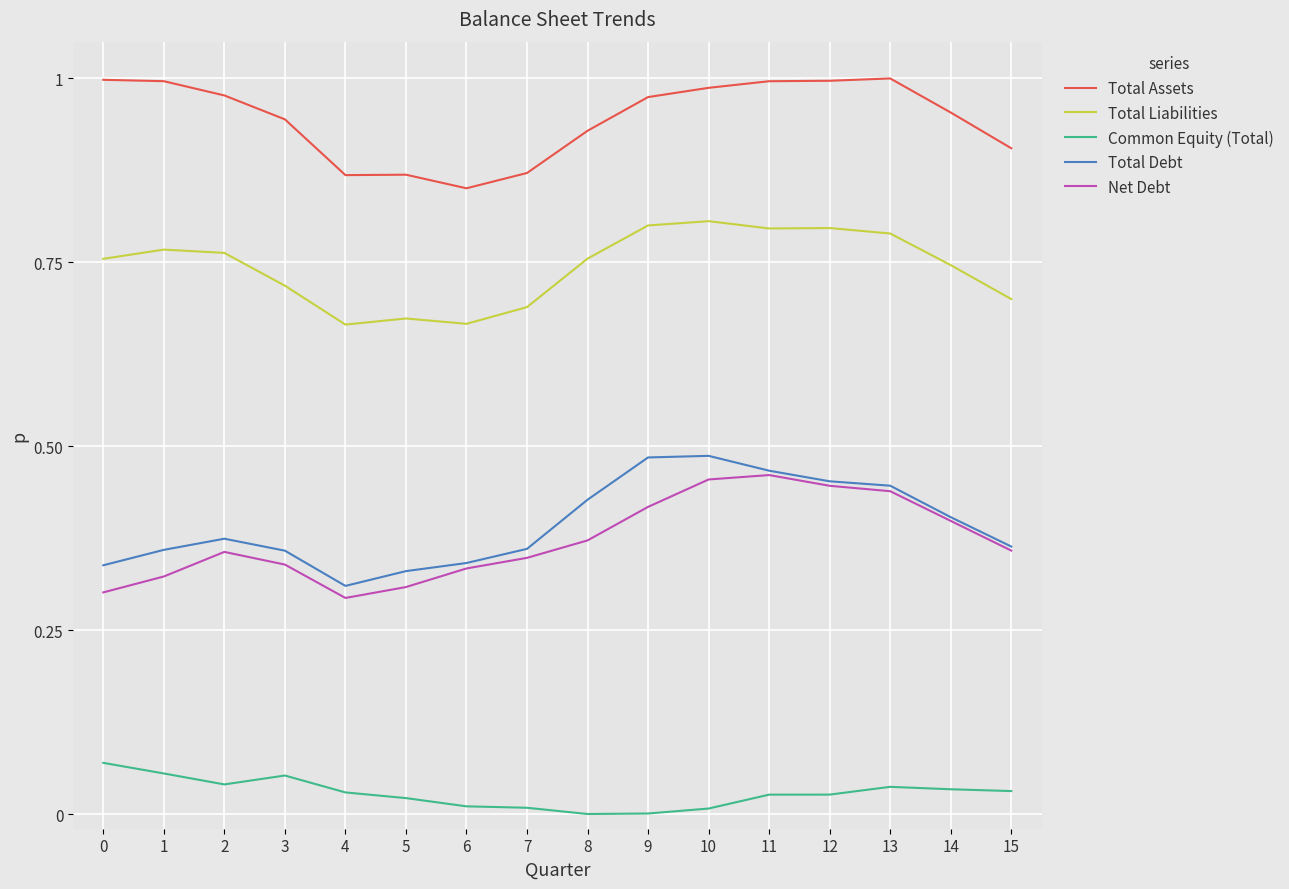

Between 11 and 15, which series saw the biggest shift?

Total Debt